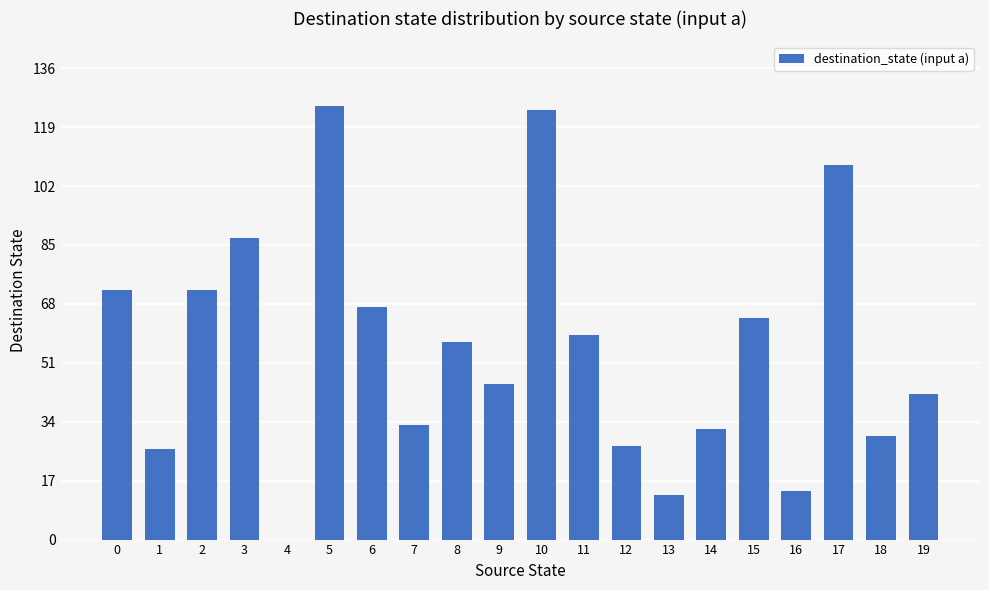

The chart shows a value of 87 at 3. True or false?

True